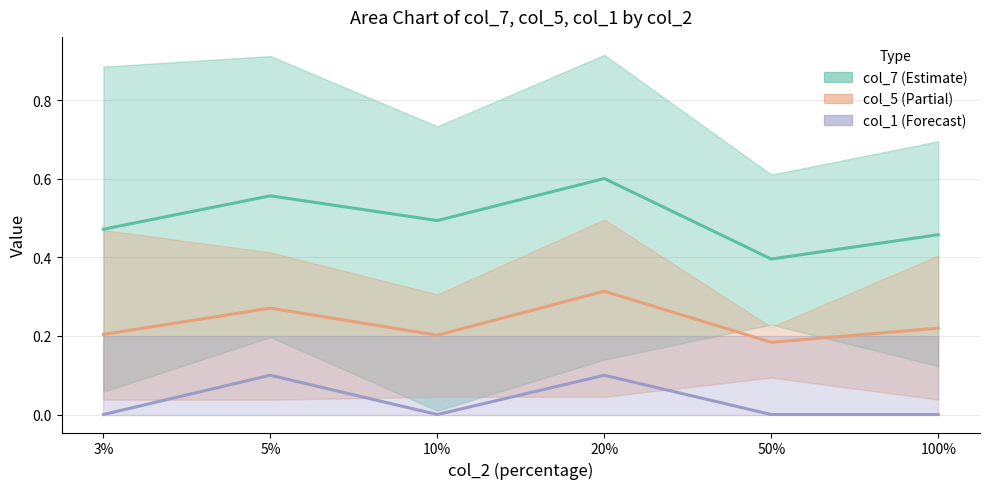

At which category does col_1 mean reach its first local peak?

5%